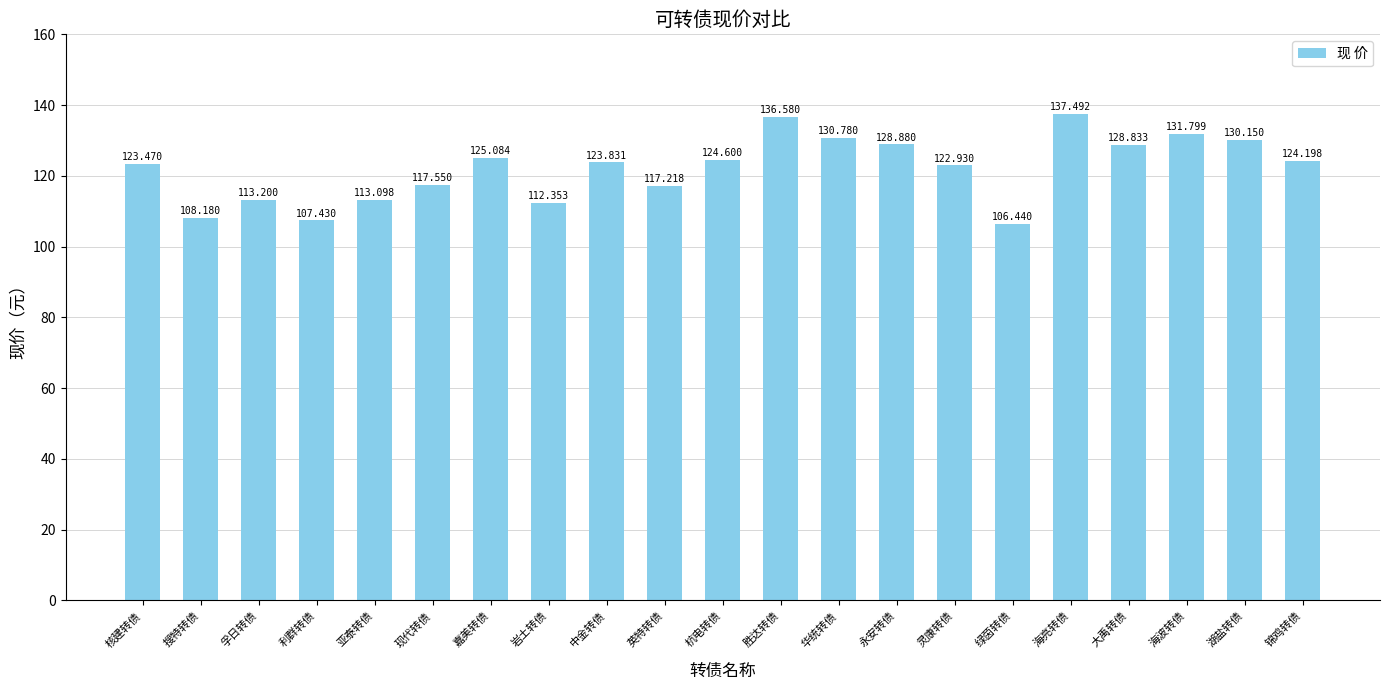

What is the label of the 8th bar from the right?

永安转债